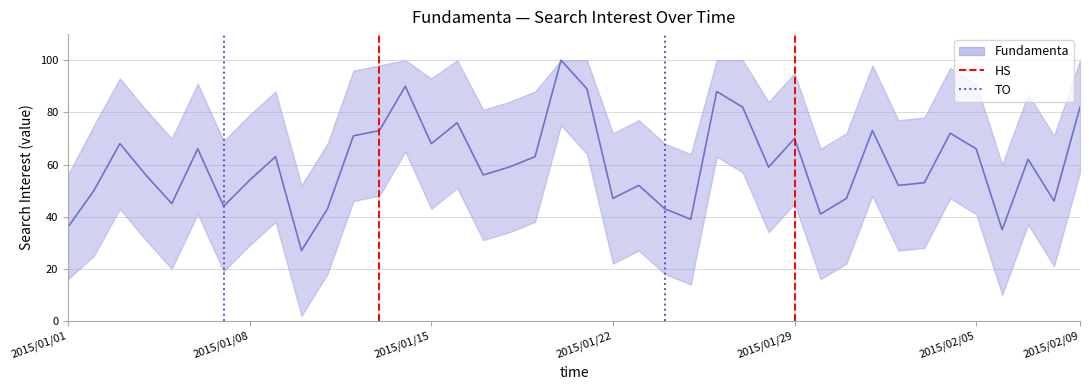

The value of HS at 2015/01/01 is 0. True or false?

False